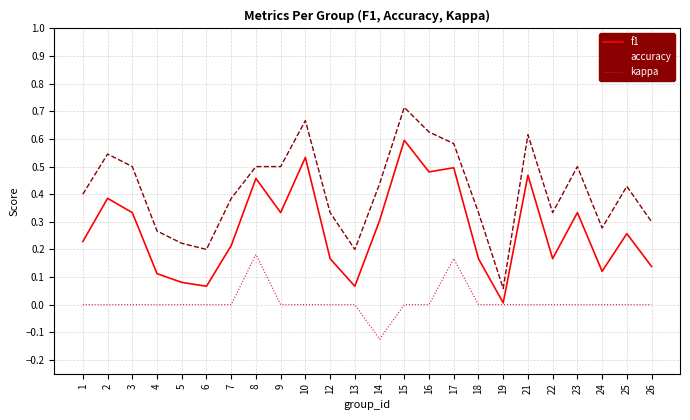

Rank the series by their maximum value, from highest to lowest.

accuracy, f1, kappa